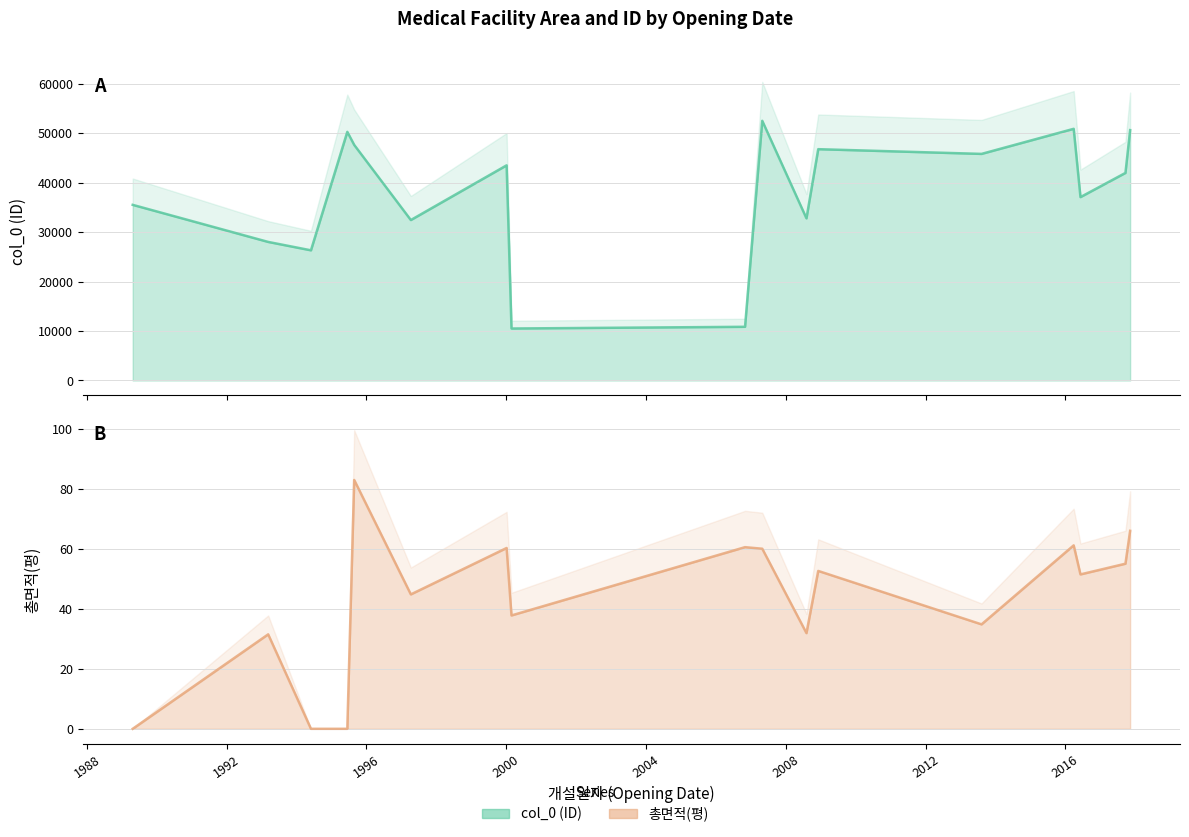

Reading right to left, what are all the values shown in this chart?

col_0: 50598.0	41945.0	37060.0	50859.0	45791.0	46745.0	32767.0	52475.0	10849.0	10504.0	43480.0	32425.0	47608.0	50244.0	26306.0	28001.0	35493.0
총면적(평): 66.1	55.1	51.5	61.2	34.9	52.7	31.9	60.1	60.6	37.8	60.3	44.9	83.0	0.0	0.0	31.5	0.0